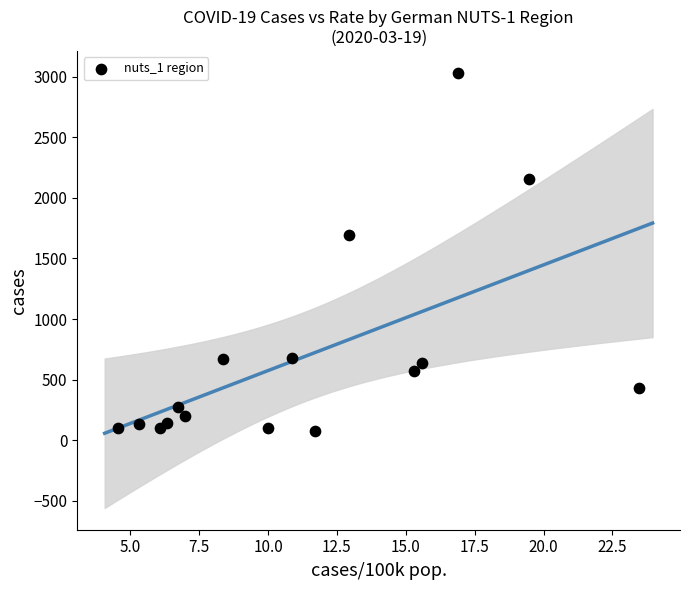

What is the range of Y values (max minus min)?

2953